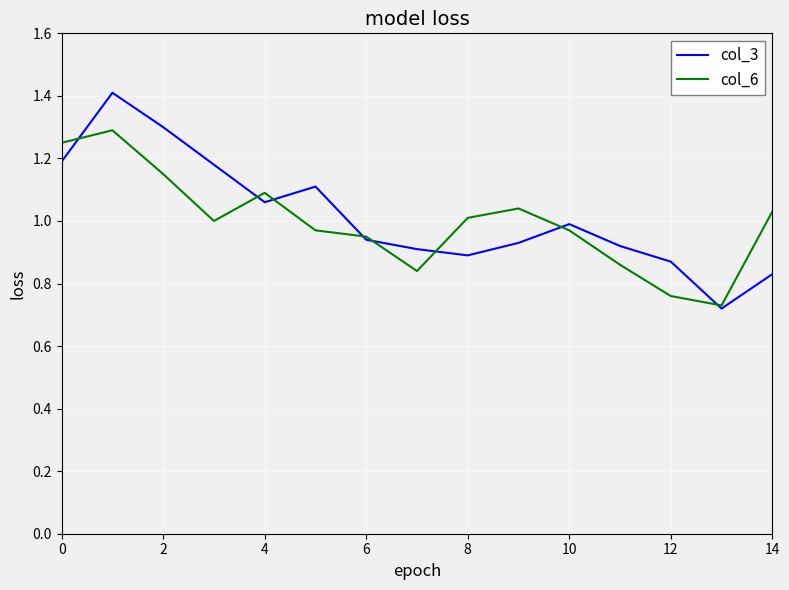

Which series has the widest spread of values?

col_3